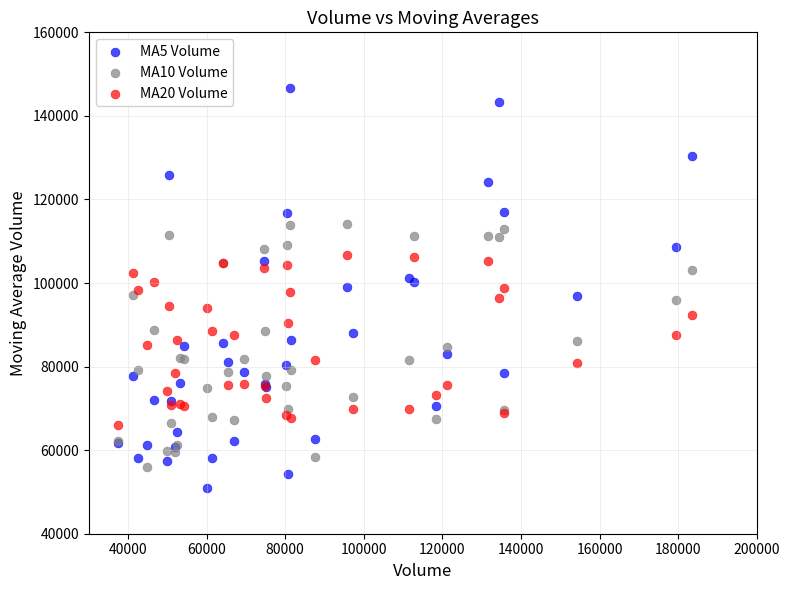

Which series has the largest Y range (max minus min)?

MA5 Volume